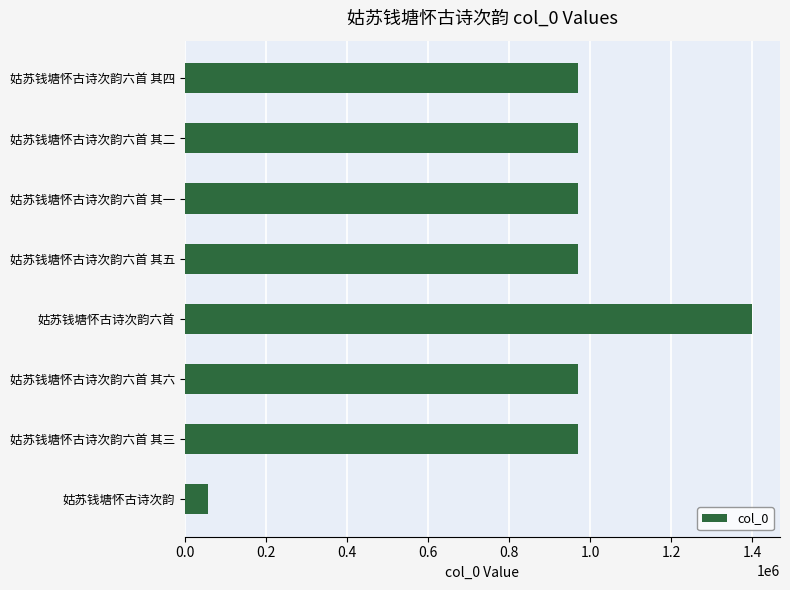

What is the label of the 4th bar from the bottom?

姑苏钱塘怀古诗次韵六首